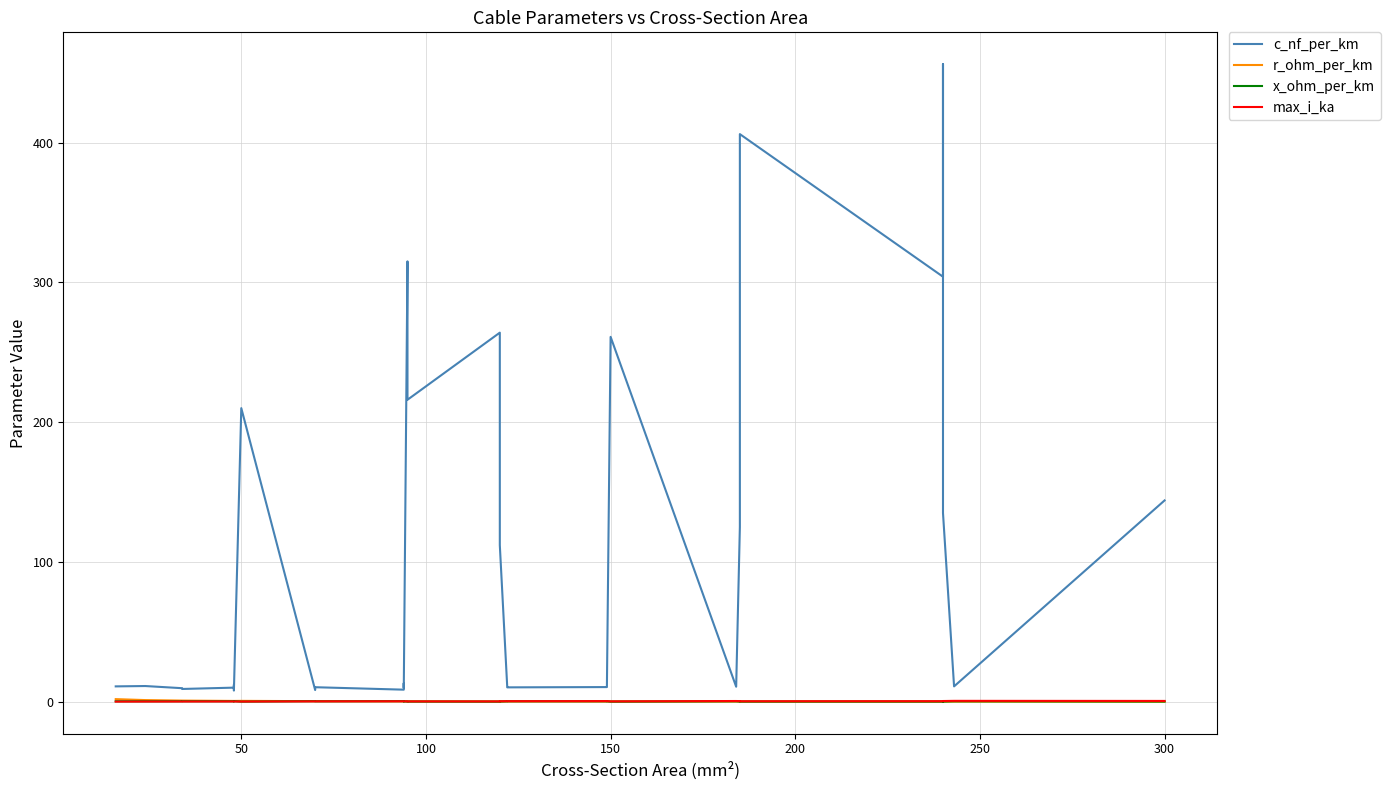

What is the average value of the r_ohm_per_km series?

0.4